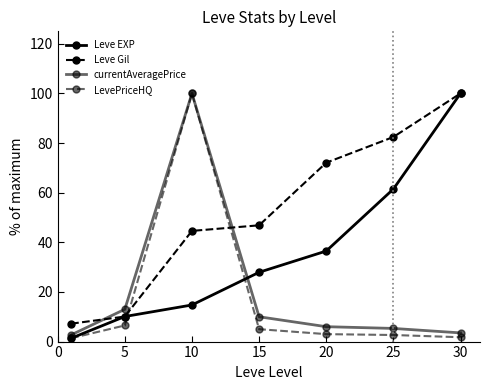

Is this an area chart (filled region under the line)?

No